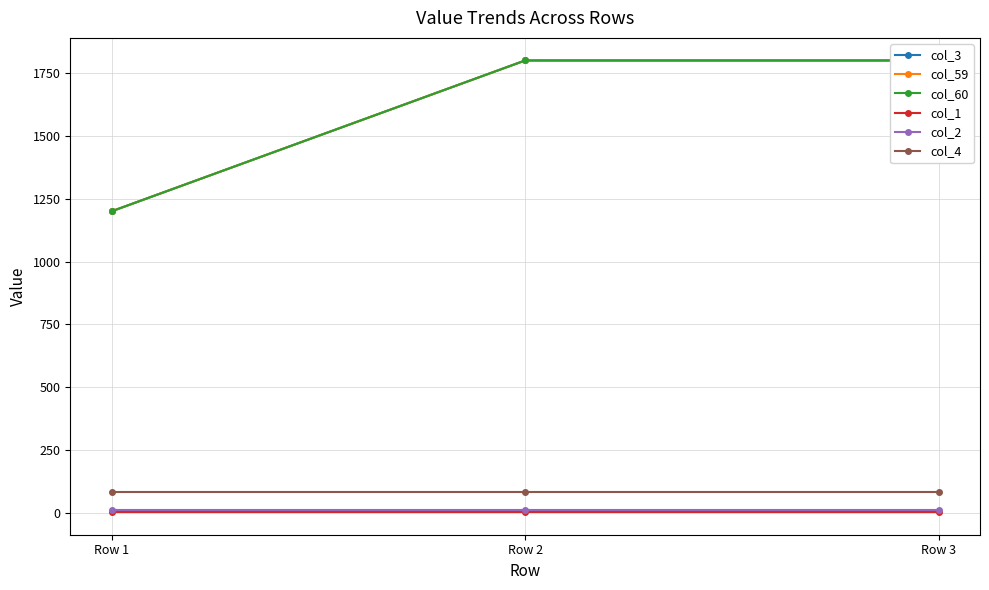

Reading right to left, extract all data points from this chart.

col_3: Row 3=1800	Row 2=1800	Row 1=1200
col_59: Row 3=1800	Row 2=1800	Row 1=1200
col_60: Row 3=1800	Row 2=1800	Row 1=1200
col_1: Row 3=3	Row 2=3	Row 1=3
col_2: Row 3=12	Row 2=12	Row 1=12
col_4: Row 3=82	Row 2=82	Row 1=82